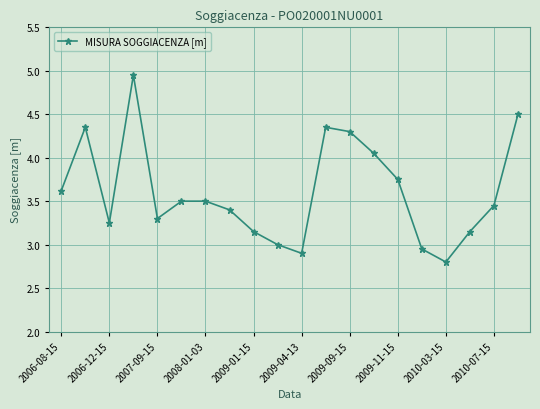

True or false: there are more than 1 points higher than both neighbors.

True